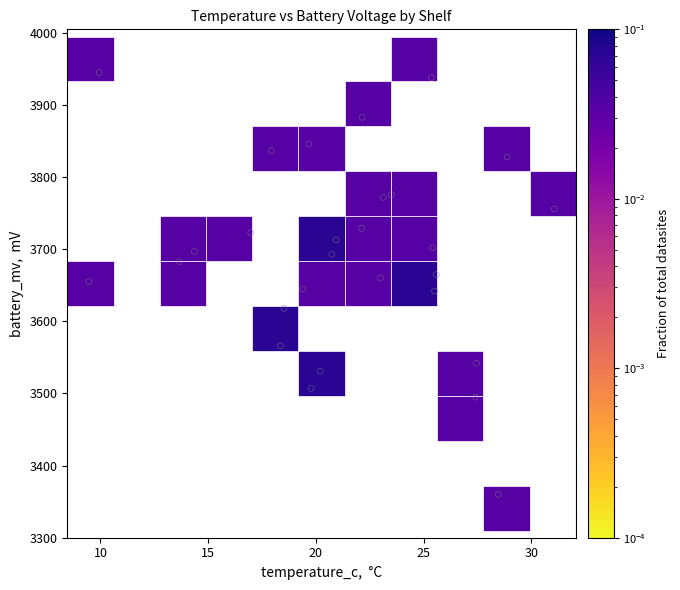

What is the range of Y values (max minus min)?

585